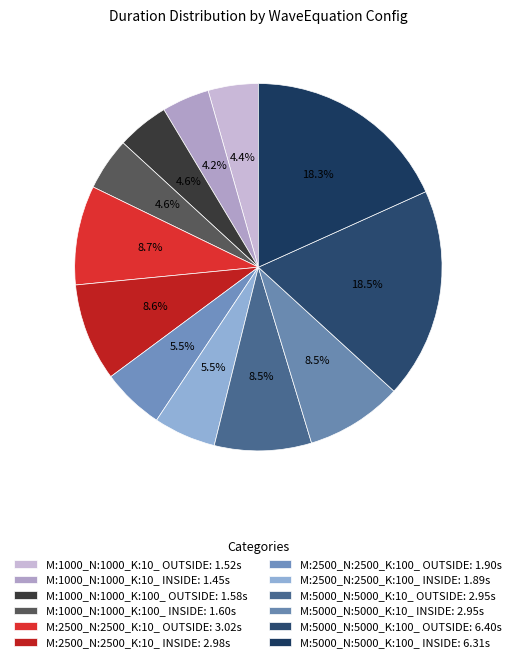

What percentage is NOT represented by M:2500_N:2500_K:10_ OUTSIDE?

91.3%